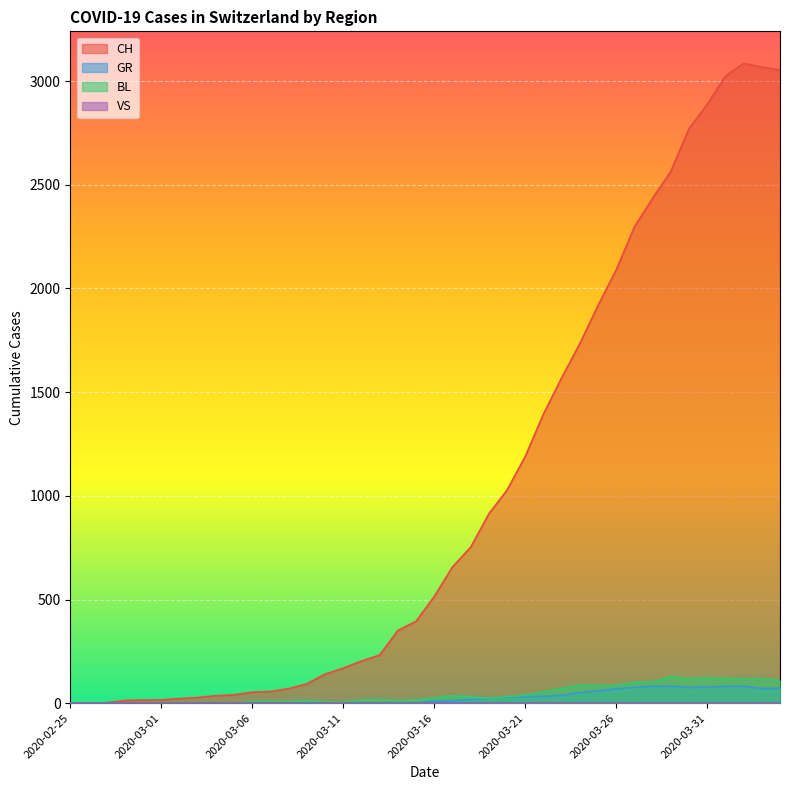

What is the label of the 2nd point from the left?

2020-02-26